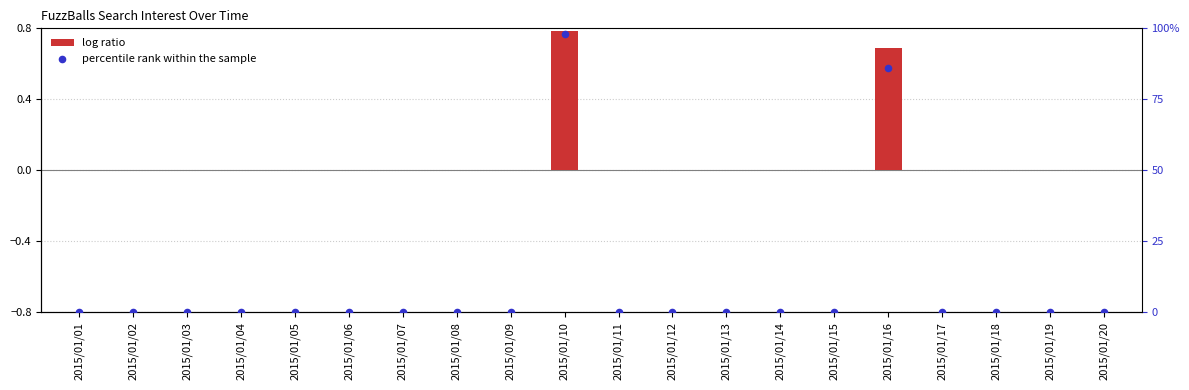

Which series contains the highest Y value?

percentile rank within the sample